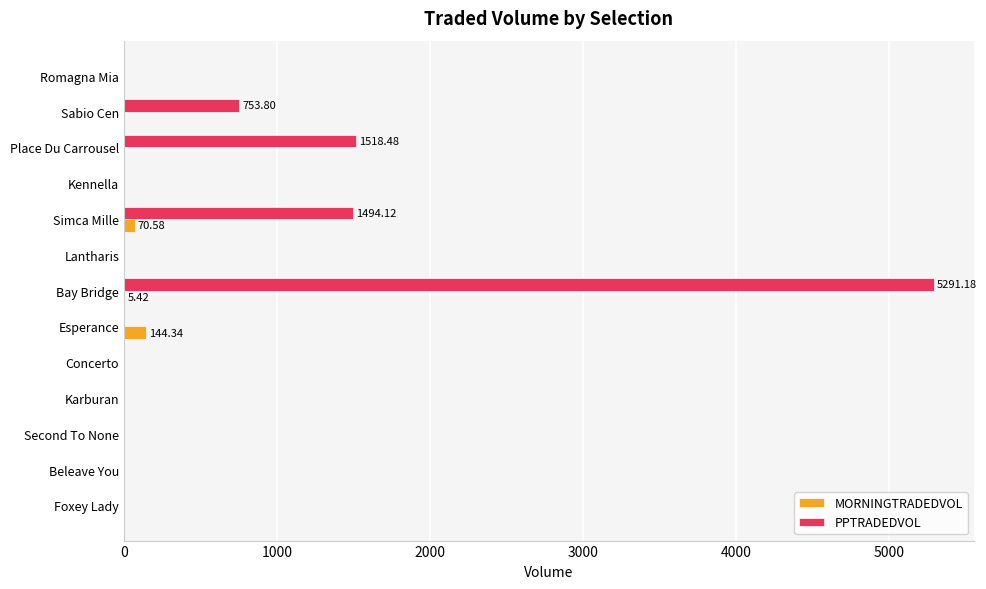

Count the number of categories in the chart.

13